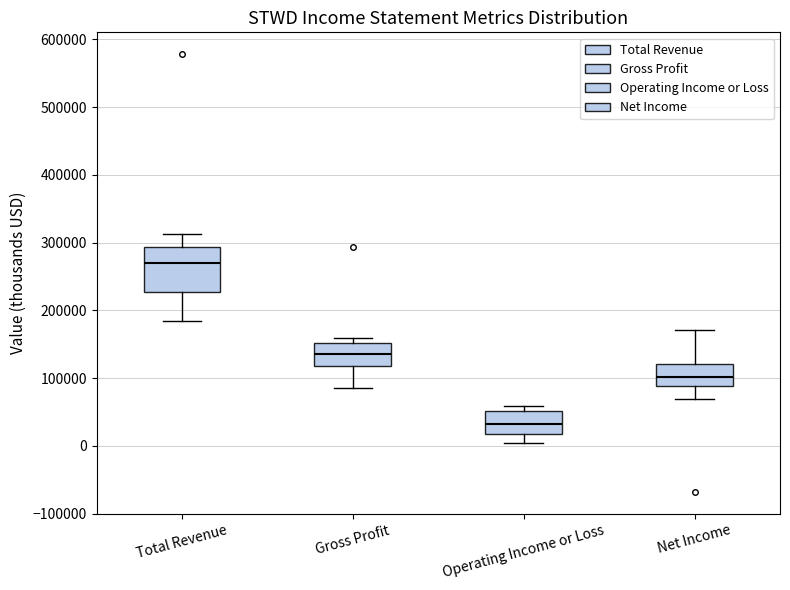

Reading left to right, read every box against the y-axis: the position of its median line, the range the box covers, and the ends of its whiskers. The values are not printed on the chart, so give them approximately, as read against the axis.

Total Revenue: median 270000, box 230000 to 290000, whiskers 180000 to 310000
Gross Profit: median 130000, box 120000 to 150000, whiskers 90000 to 160000
Operating Income or Loss: median 30000, box 20000 to 50000, whiskers 0 to 60000
Net Income: median 100000, box 90000 to 120000, whiskers 70000 to 170000